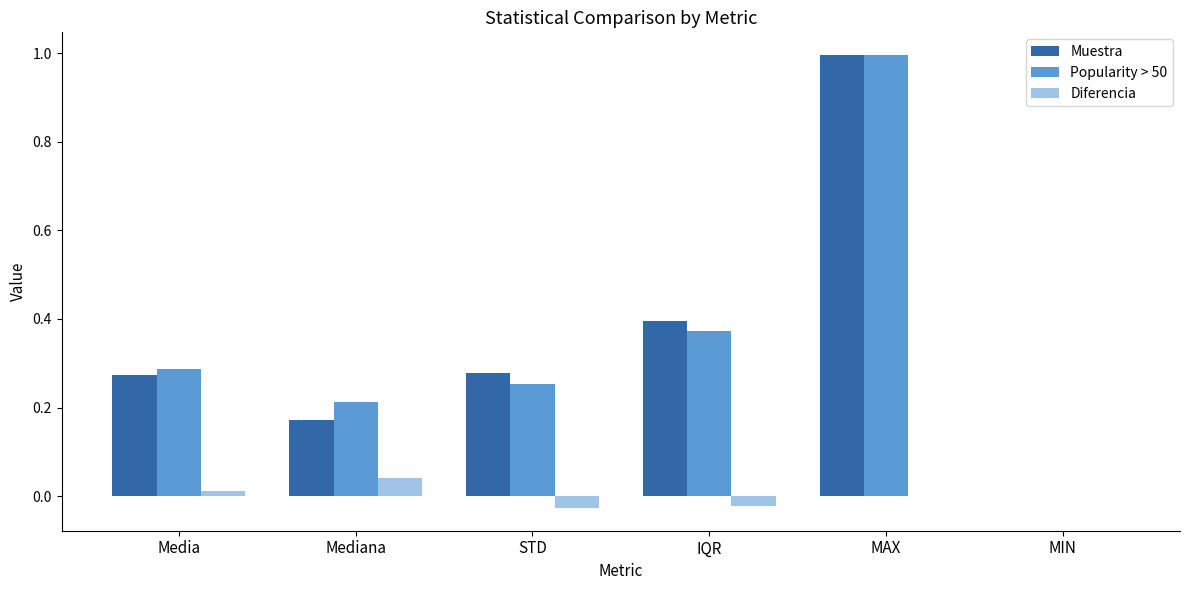

Which category has the highest value in the Muestra series?

MAX